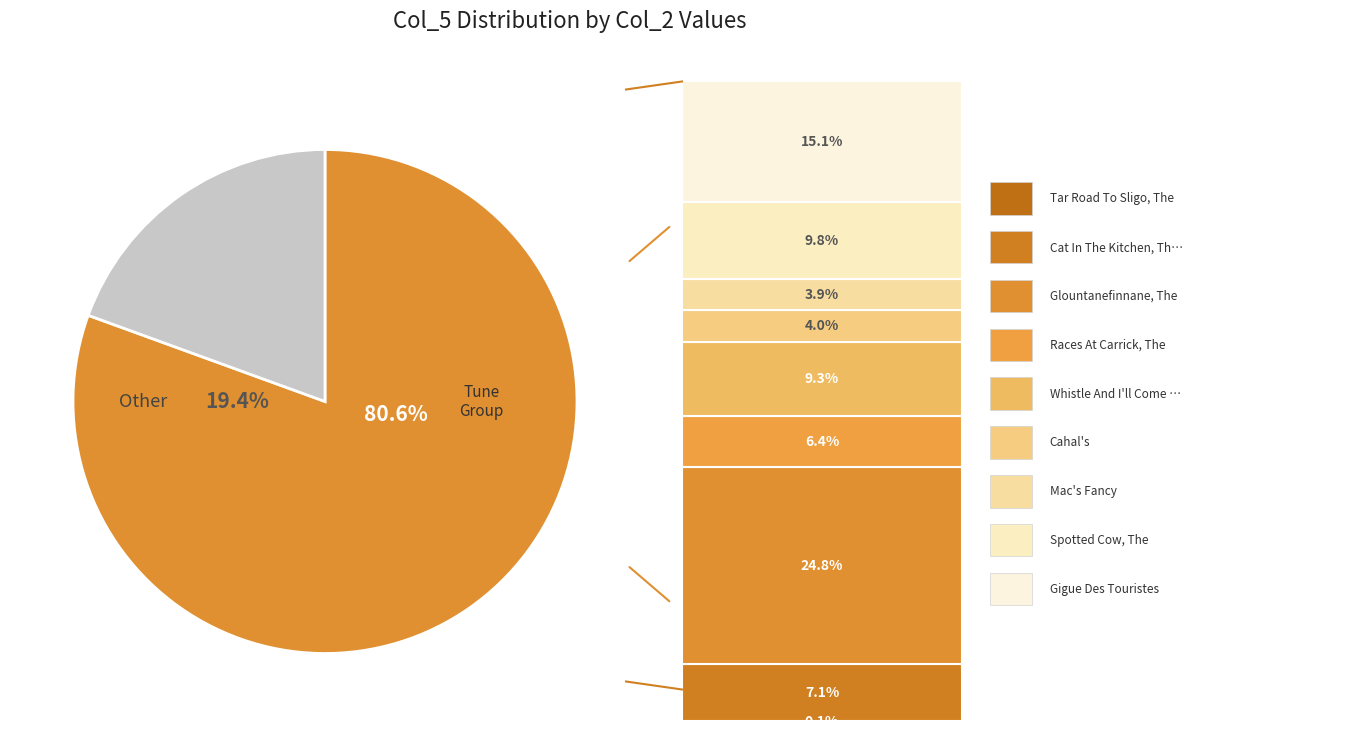

Rank the categories by value from highest to lowest.

Glountanefinnane, The, Happy To Meet, Sorry To Part, Gigue Des Touristes, Spotted Cow, The, Whistle And I'll Come To You, Cat In The Kitchen, The, Races At Carrick, The, Cahal's, Mac's Fancy, Tar Road To Sligo, The